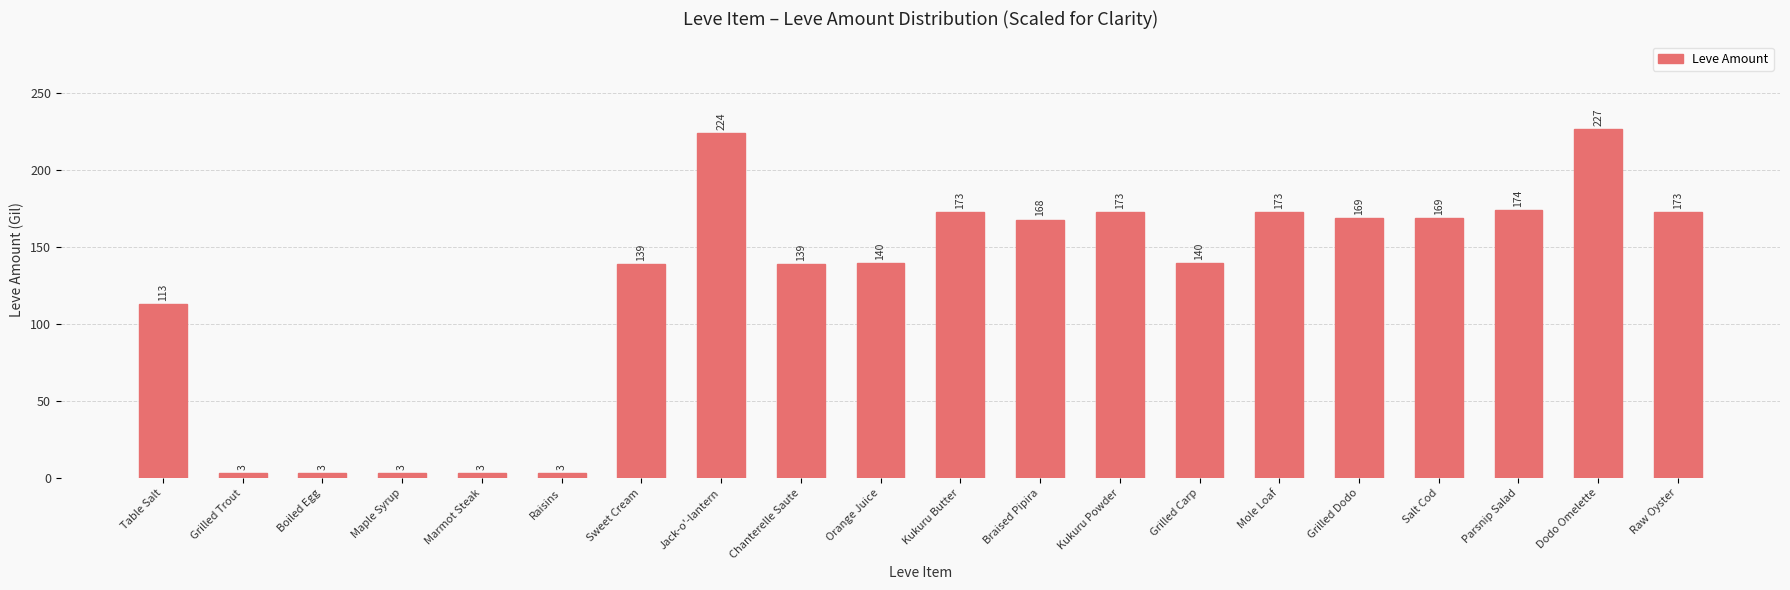

What is the ratio of the value at Jack-o'-lantern to the value at Grilled Dodo?

1.3